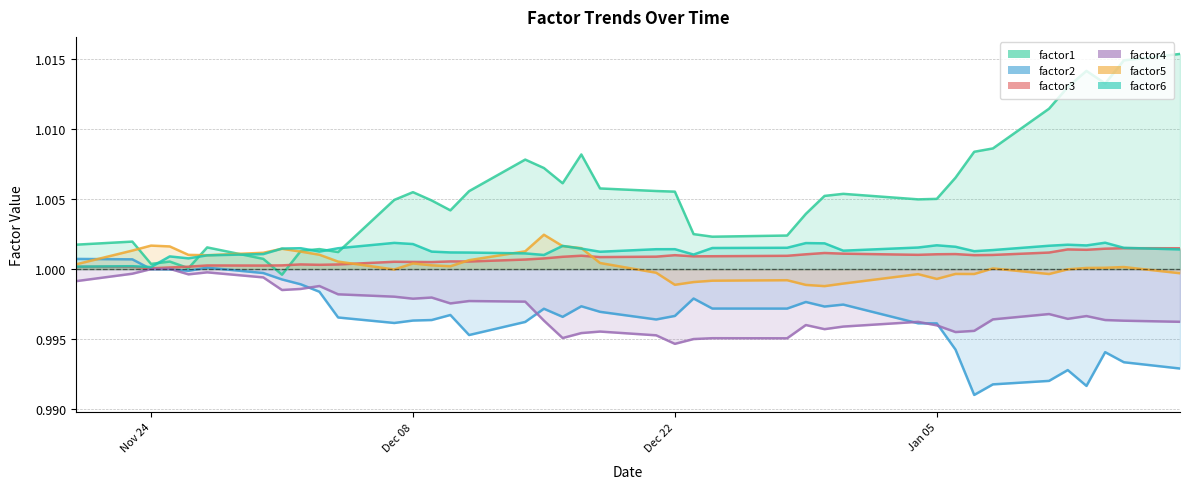

What is the average value of the factor3 series?

1.0